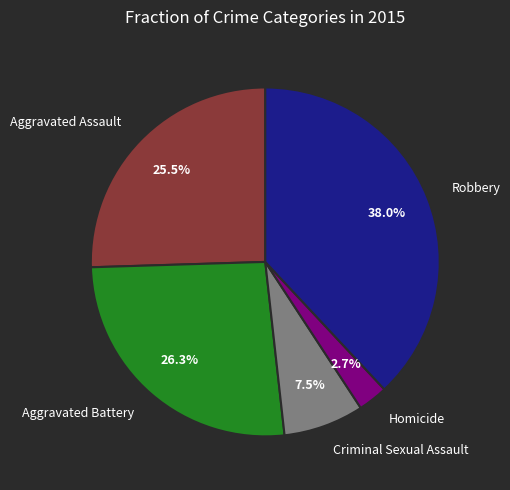

True or false: Criminal Sexual Assault accounts for 20% of the total.

False